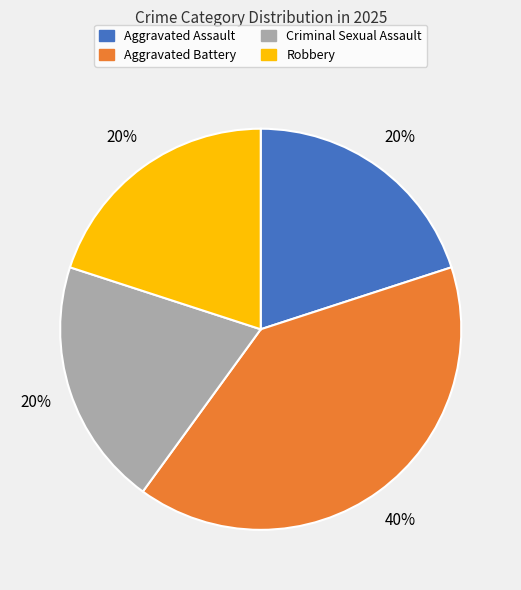

Which category has the biggest portion of the pie?

Aggravated Battery